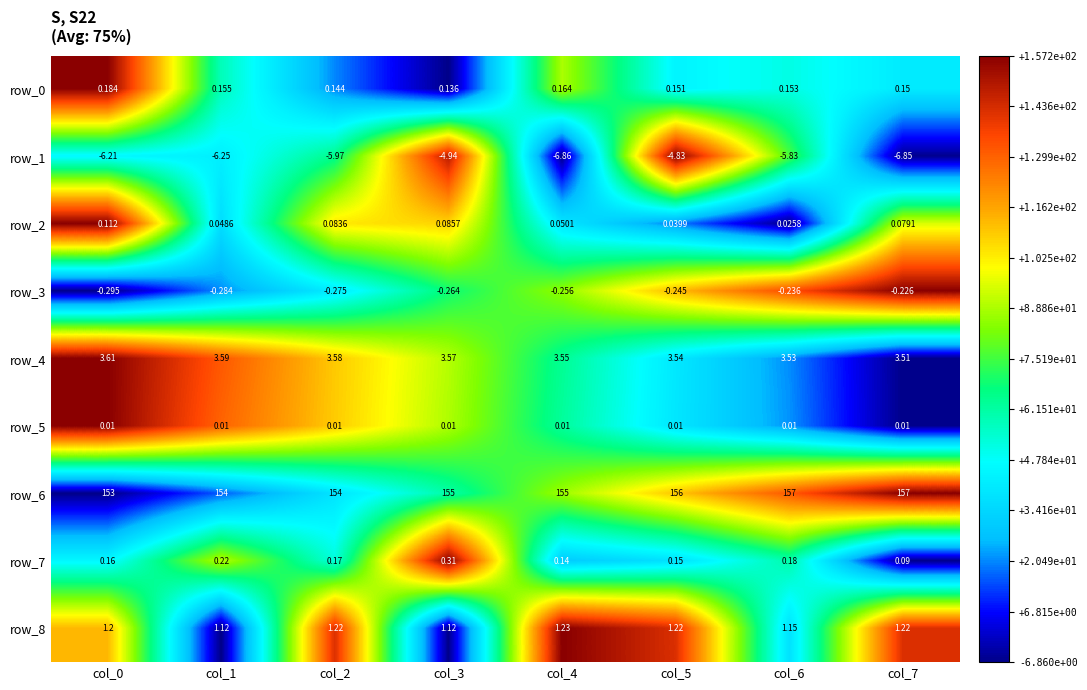

Is the value of row_2 at col_2 greater than the value of row_4 at col_1?

No